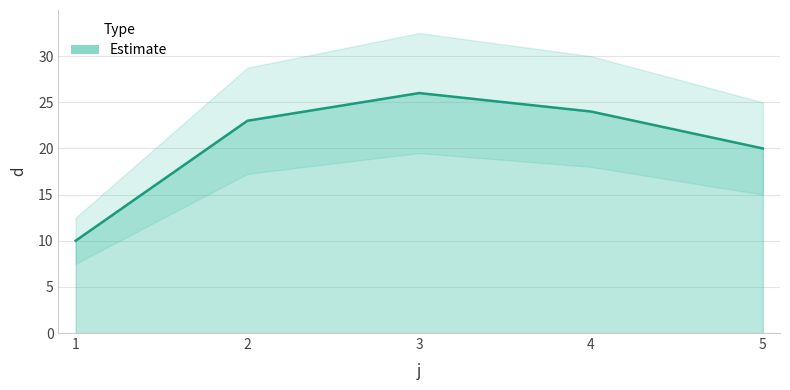

List the labels in order of value, largest first.

3, 4, 2, 5, 1